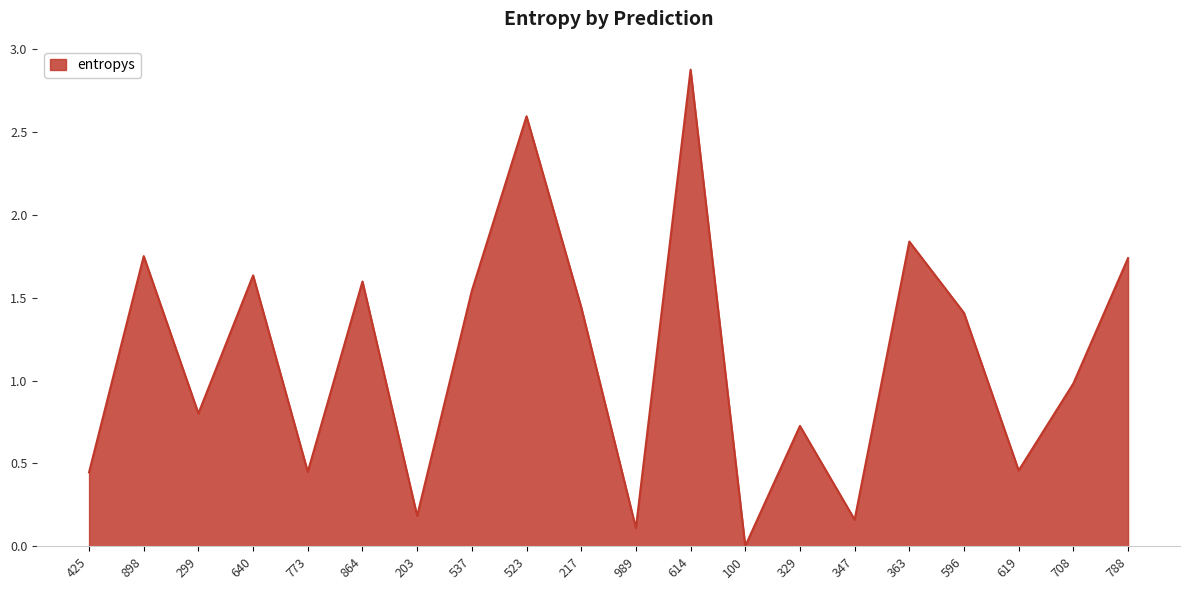

What is the ratio of the value at 363 to the value at 537?

1.2